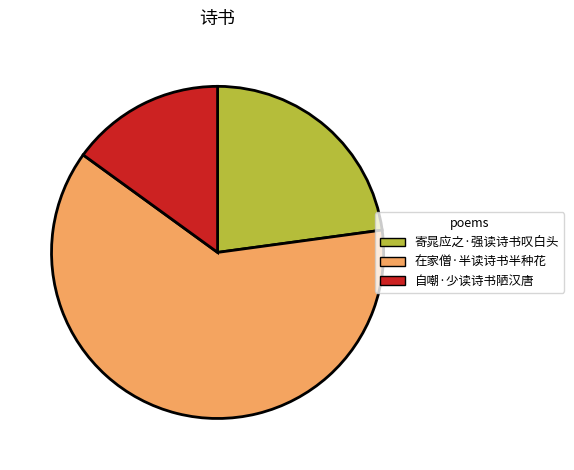

Which category has the smallest portion of the pie?

自嘲·少读诗书陋汉唐